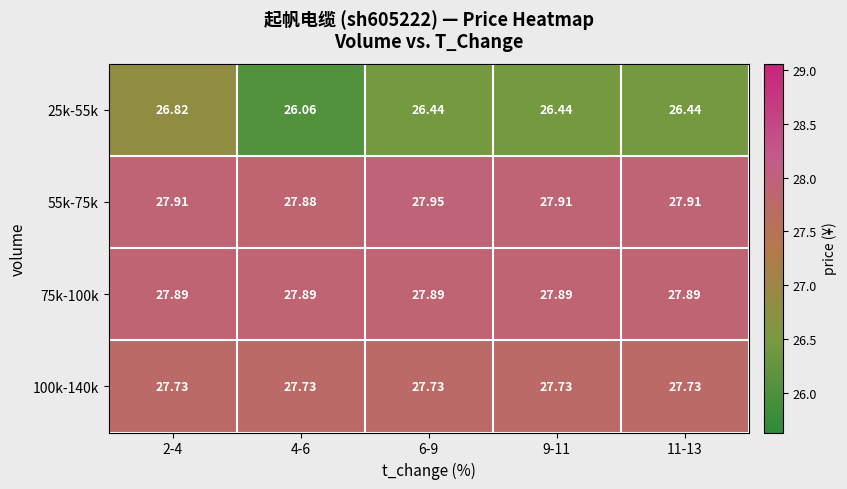

Is the value of 75k-100k at 4-6 greater than the value of 55k-75k at 2-4?

No